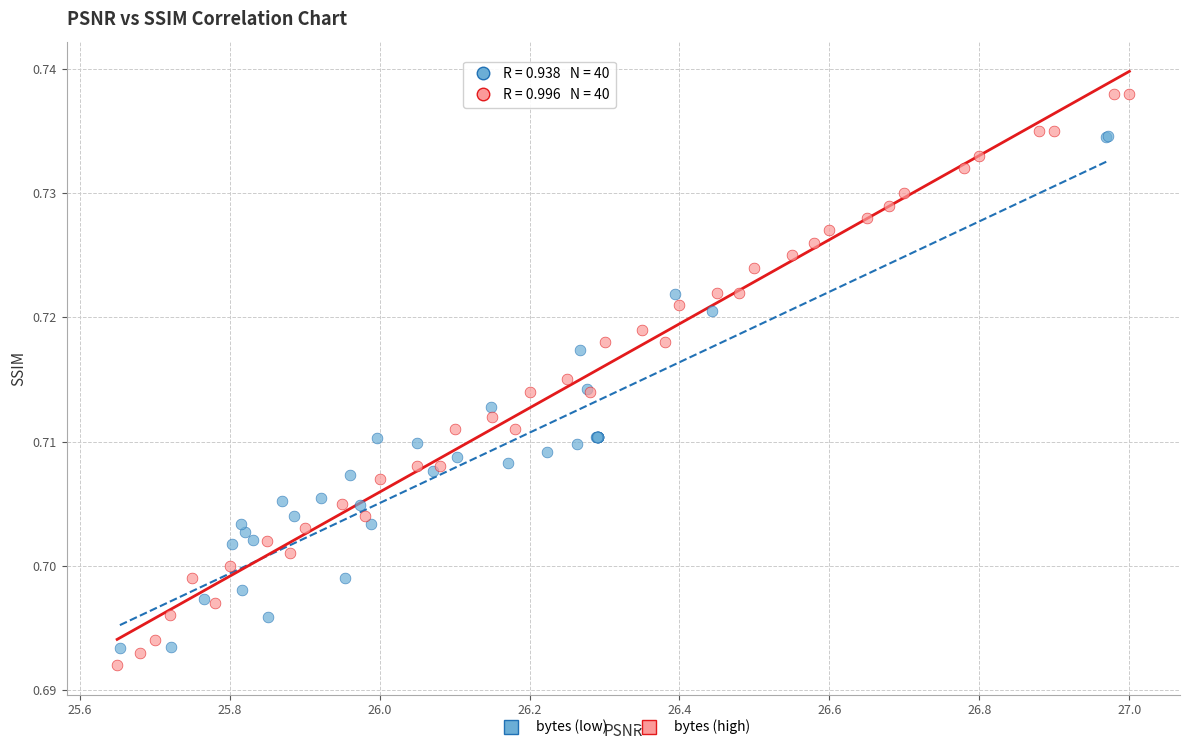

Which series has the largest Y range (max minus min)?

bytes (high)